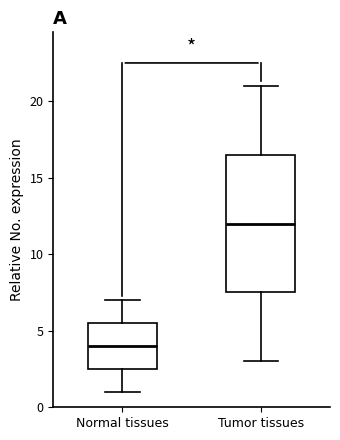

Reading left to right, transcribe this box plot: for each box, give where its median line is, the range the box spans, and where its two whiskers end, as read against the y-axis. The values are not printed on the chart, so give them approximately, as read against the axis.

Normal tissues: median 4.0, box 2.5 to 5.5, whiskers 1.0 to 7.0
Tumor tissues: median 12.0, box 7.5 to 16.5, whiskers 3.0 to 21.0